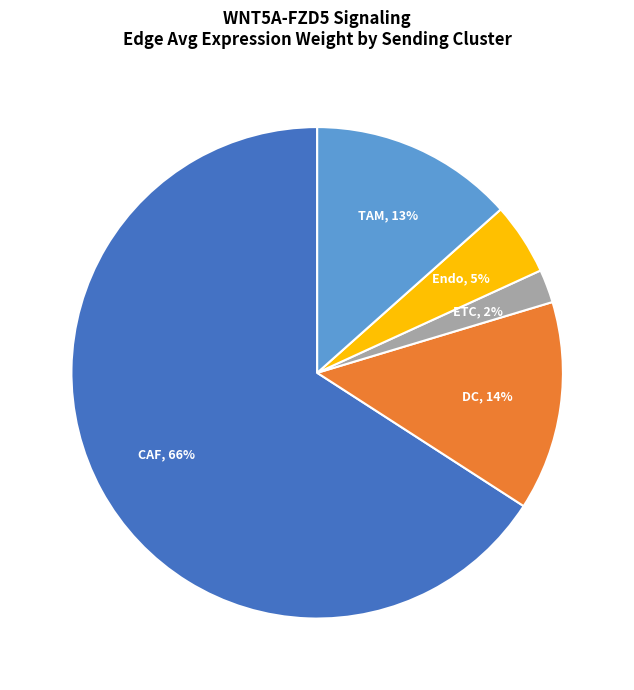

Is there a majority slice in this chart?

Yes